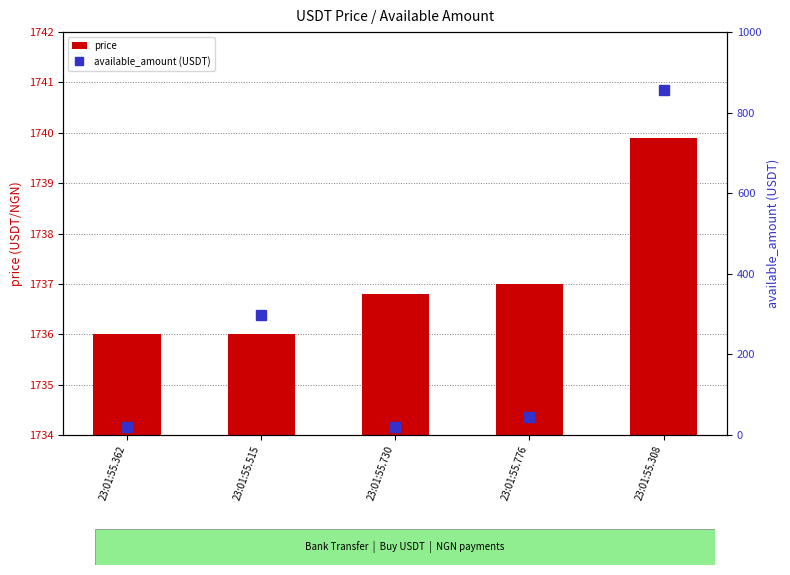

Reading left to right, transcribe all the data shown in this chart.

price: 1736.0	1736.0	1736.8	1737.0	1739.9
available_amount (USDT): 18.8	297.8	19.0	45.4	855.9